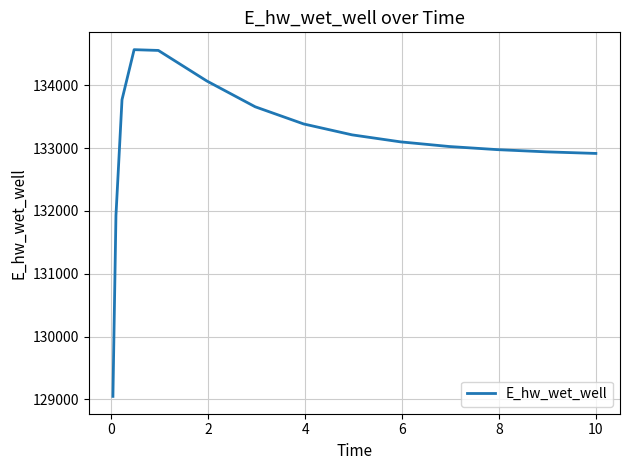

What is the smallest value displayed?

129047.1